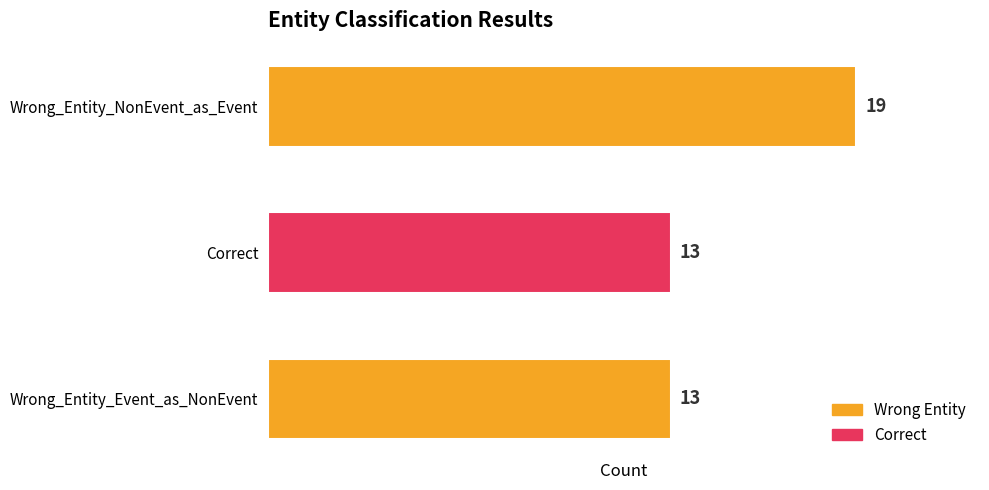

What value does the data have at Wrong_Entity_NonEvent_as_Event?

19